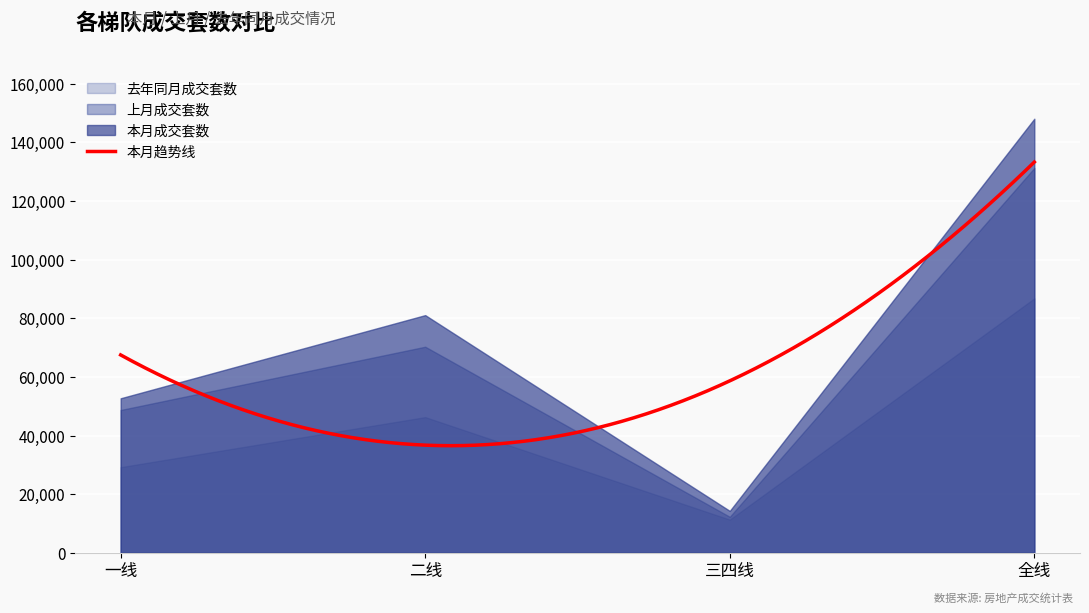

What is the difference between the highest and lowest values at 三四线?

2980